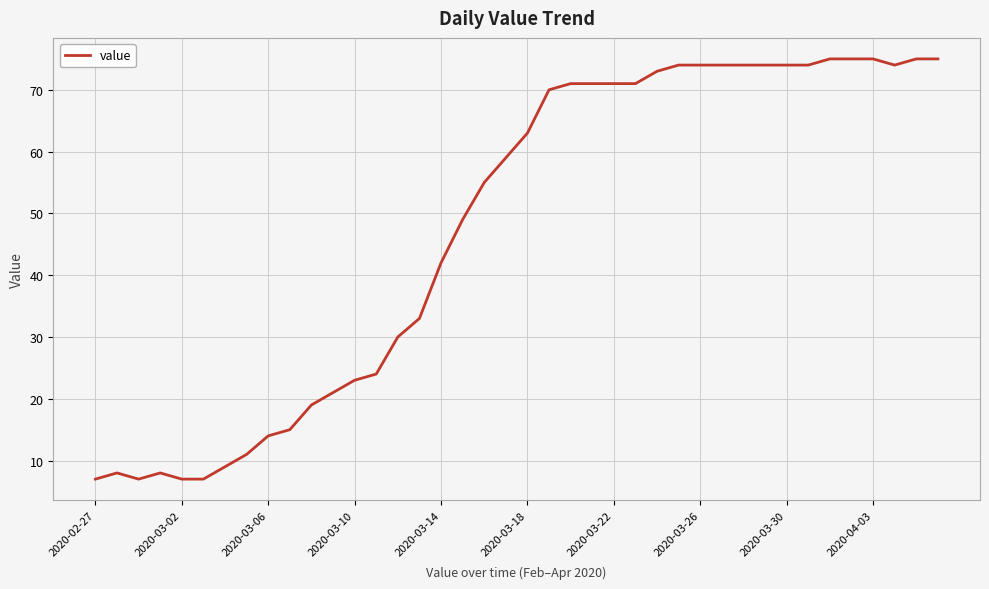

Reading left to right, extract all data points from this chart.

7	8	7	8	7	7	9	11	14	15	19	21	23	24	30	33	42	49	55	59	63	70	71	71	71	71	73	74	74	74	74	74	74	74	75	75	75	74	75	75